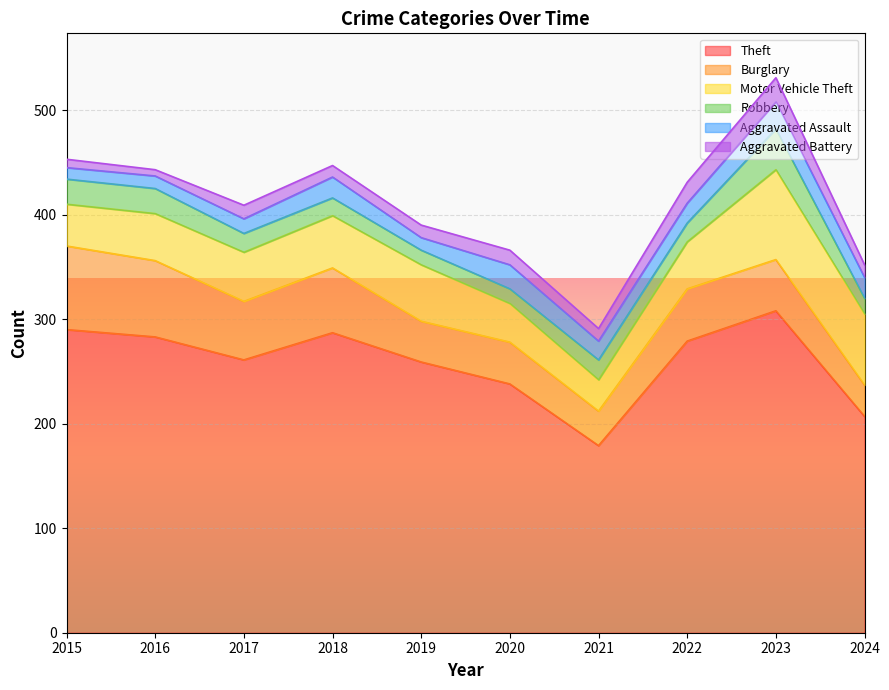

Where does the Motor Vehicle Theft series first go above 47?

2018